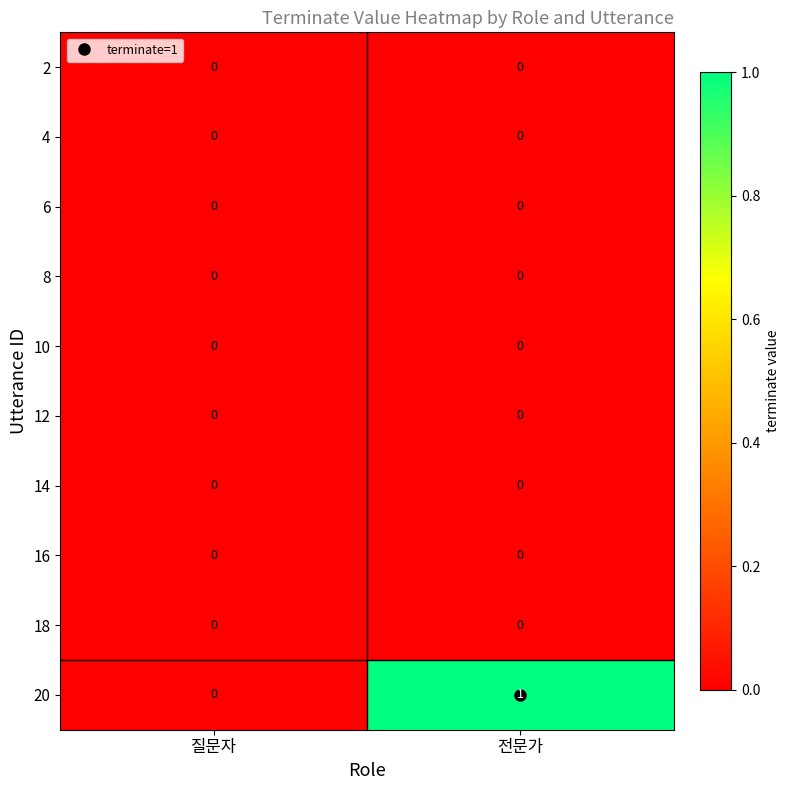

At which category is the sum across all series the highest?

전문가